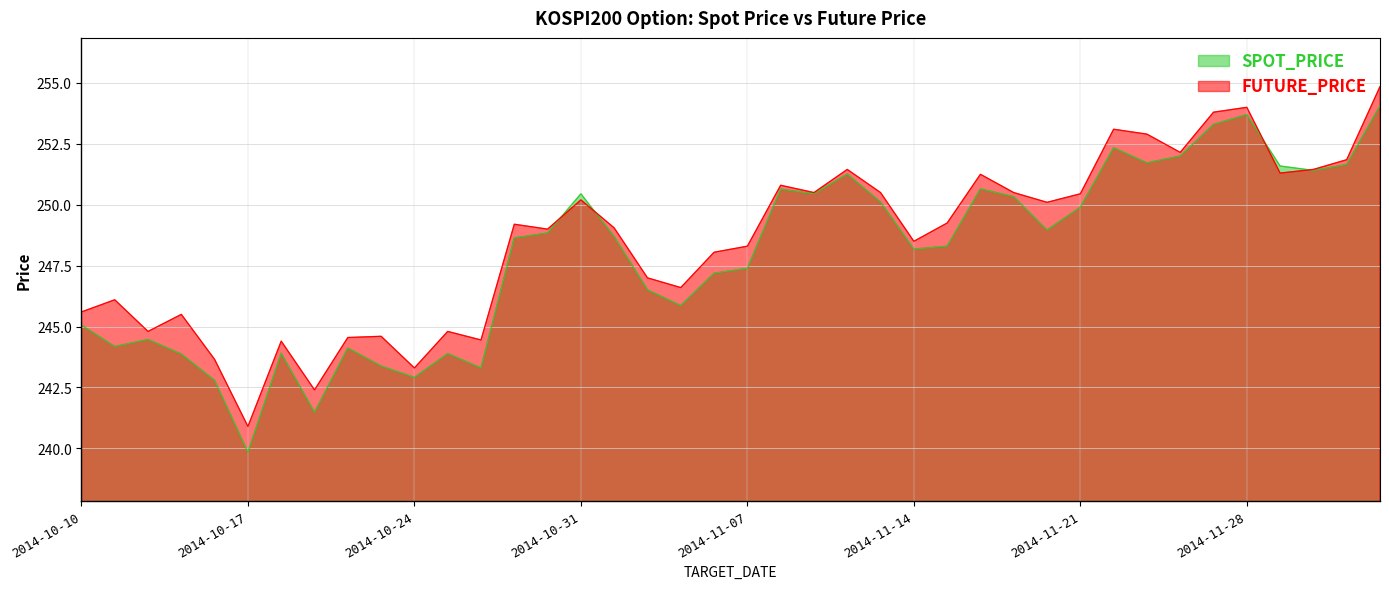

True or false: SPOT_PRICE has more than 2 interior local peaks.

True